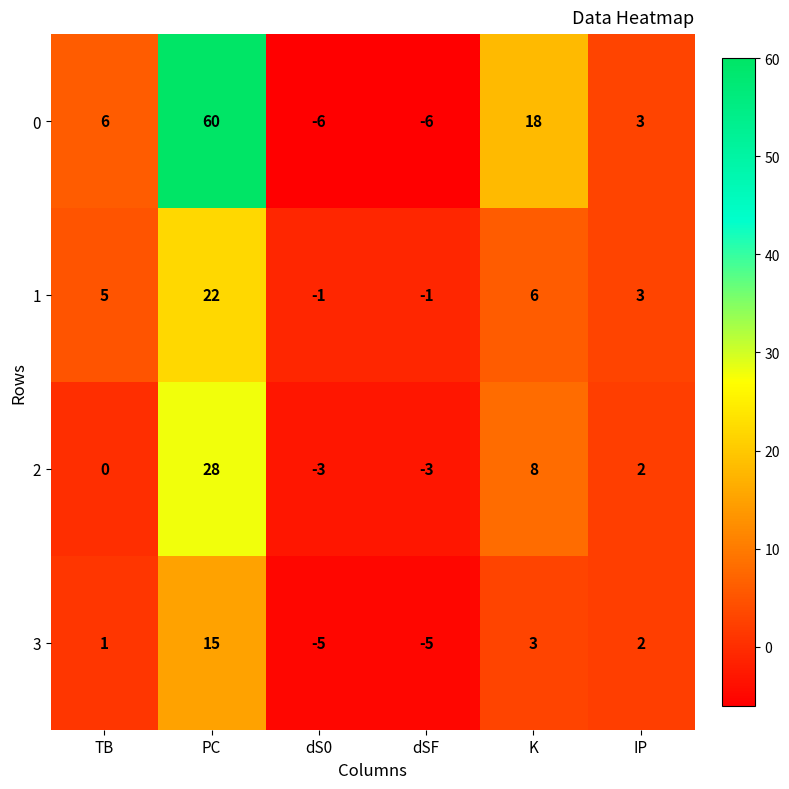

How many values in 3 are below zero?

2